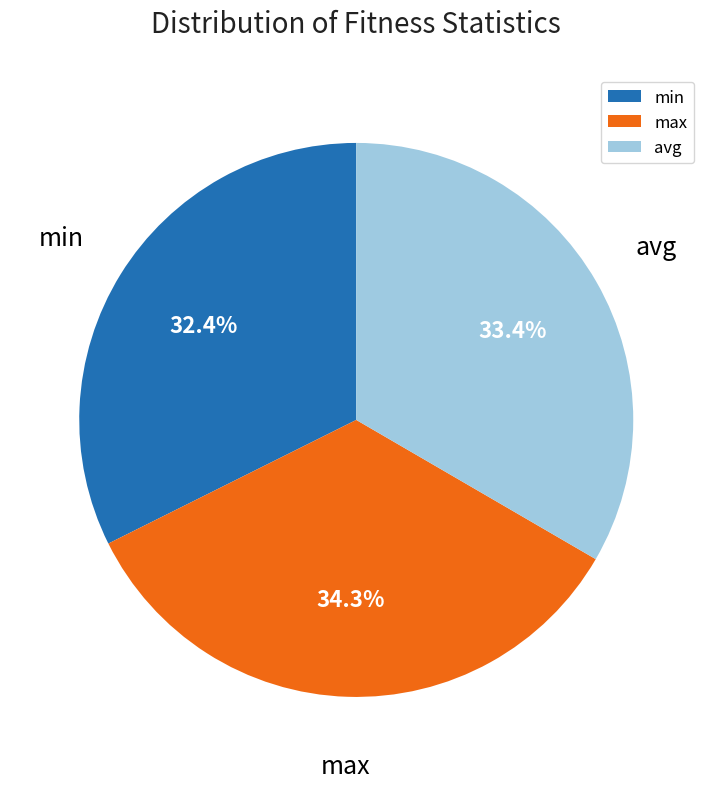

Combined, what portion of the pie is avg and max?

67.6%